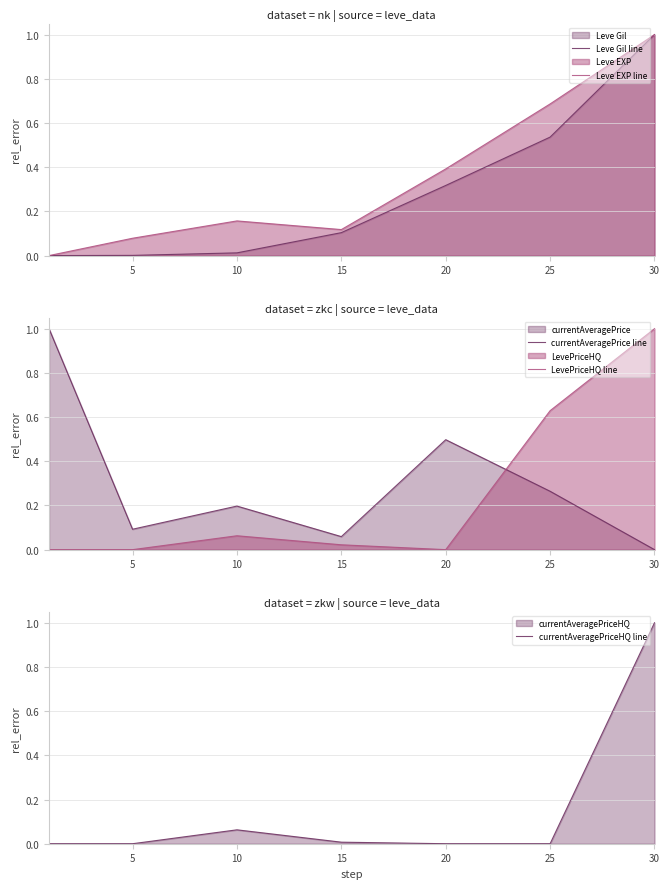

Which category has the highest value in the currentAveragePriceHQ line series?

30